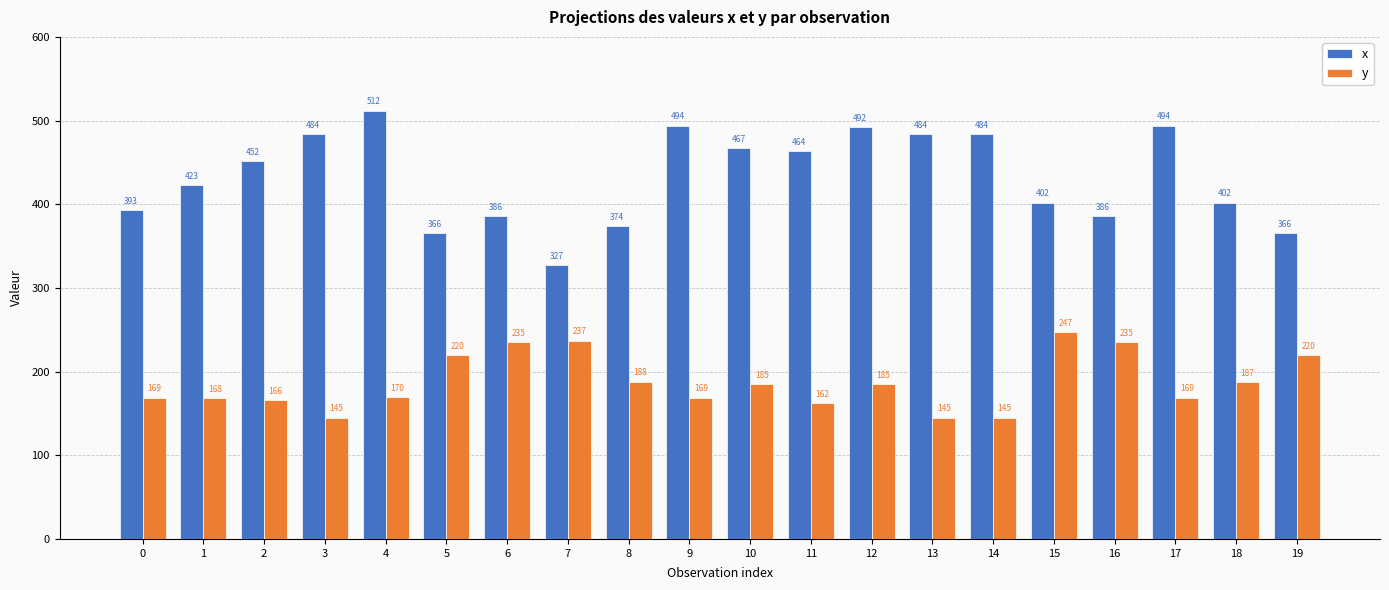

What are all the series names shown in the legend?

x, y